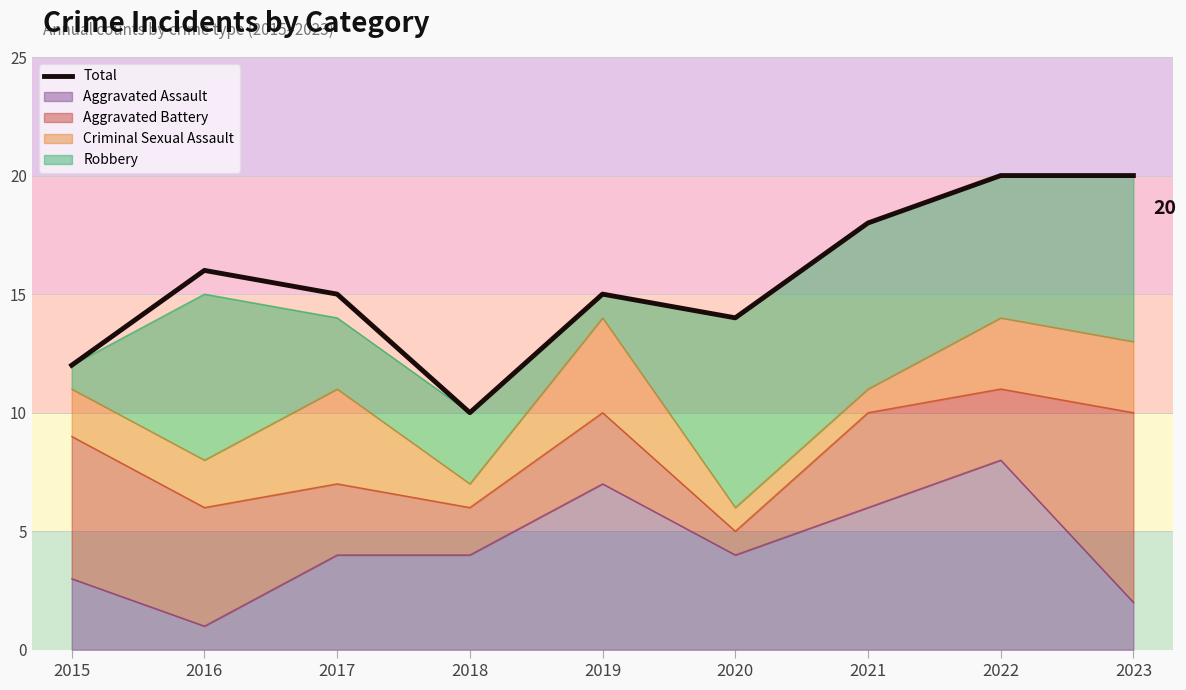

The value at 2018 is 5. True or false?

False